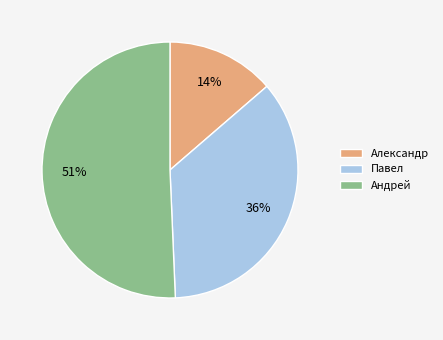

The Александр slice represents 14% of the pie. True or false?

True